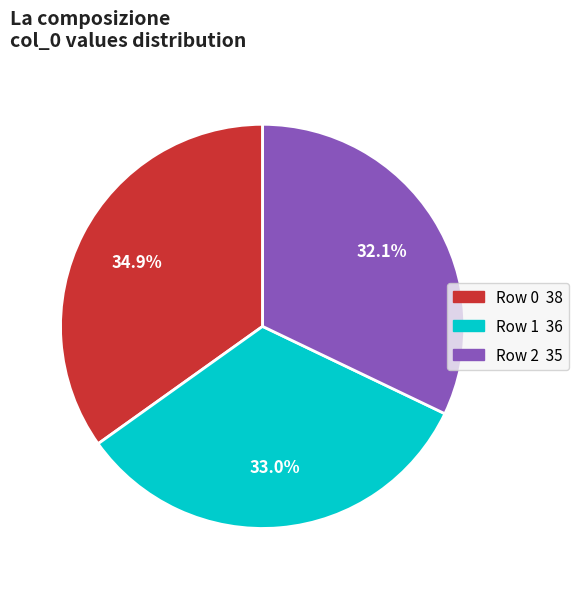

Does Row 2 account for over 50% of the chart?

No